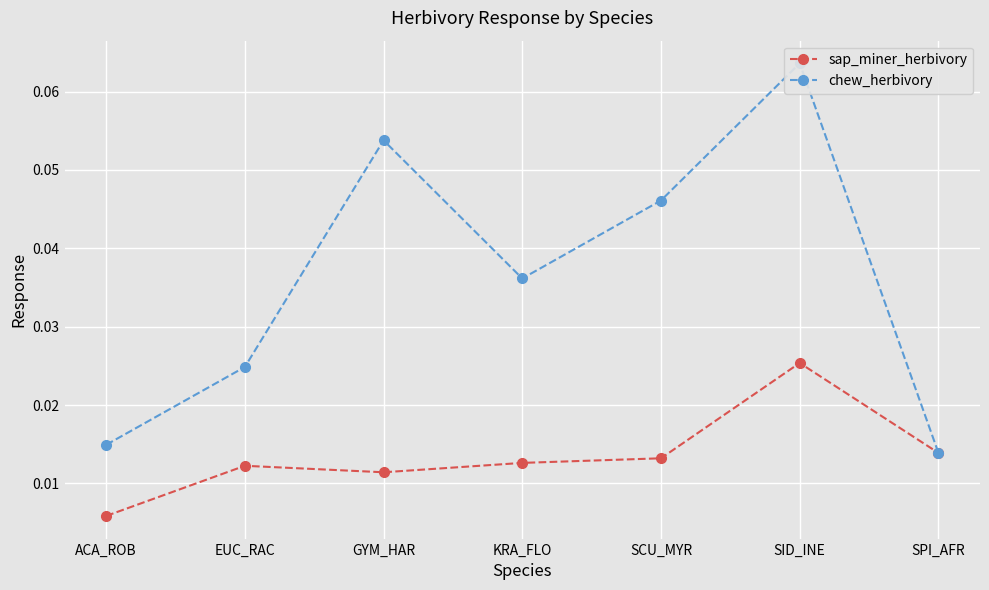

At how many categories does at least one series exceed 0?

7